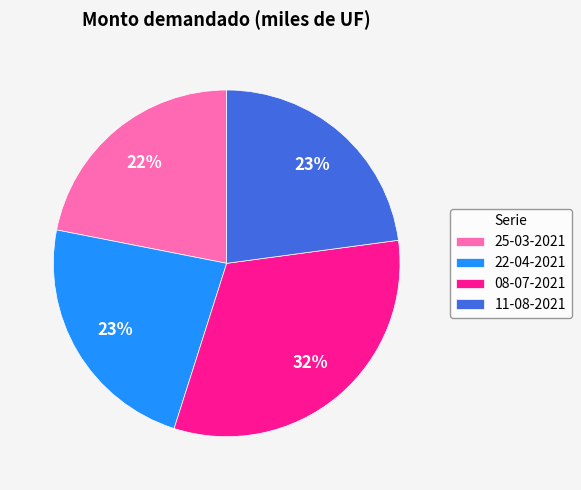

To the nearest percent, what is the average slice percentage?

25%